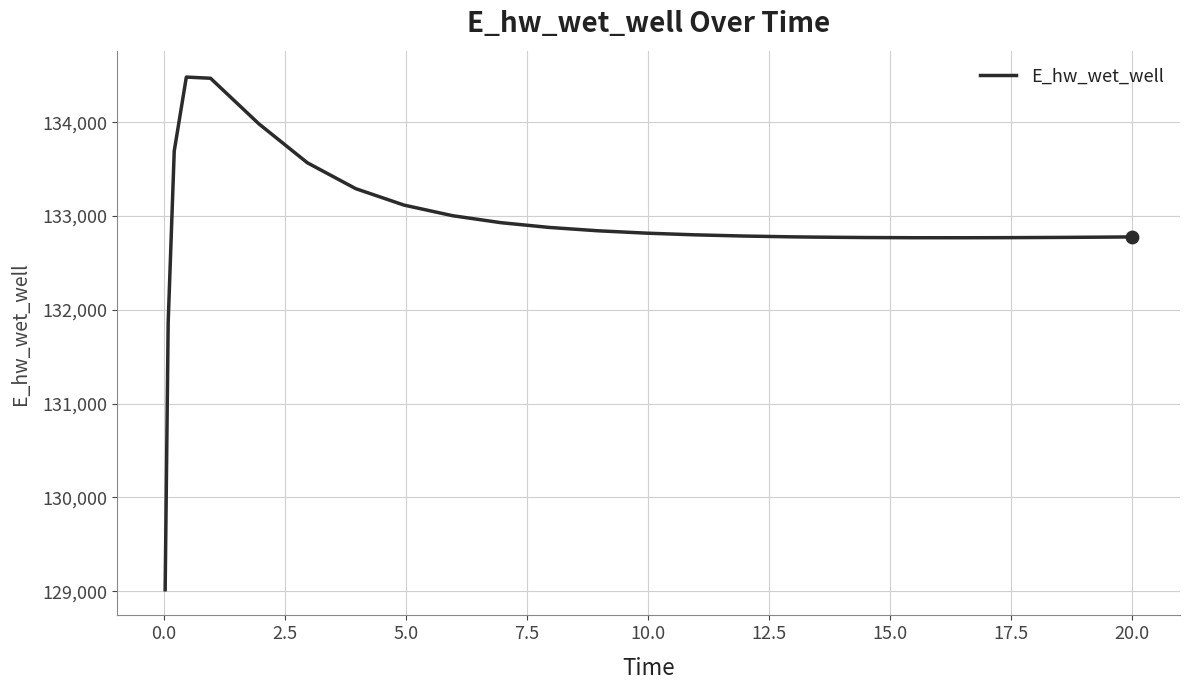

What is the minimum value shown in the chart?

129015.6